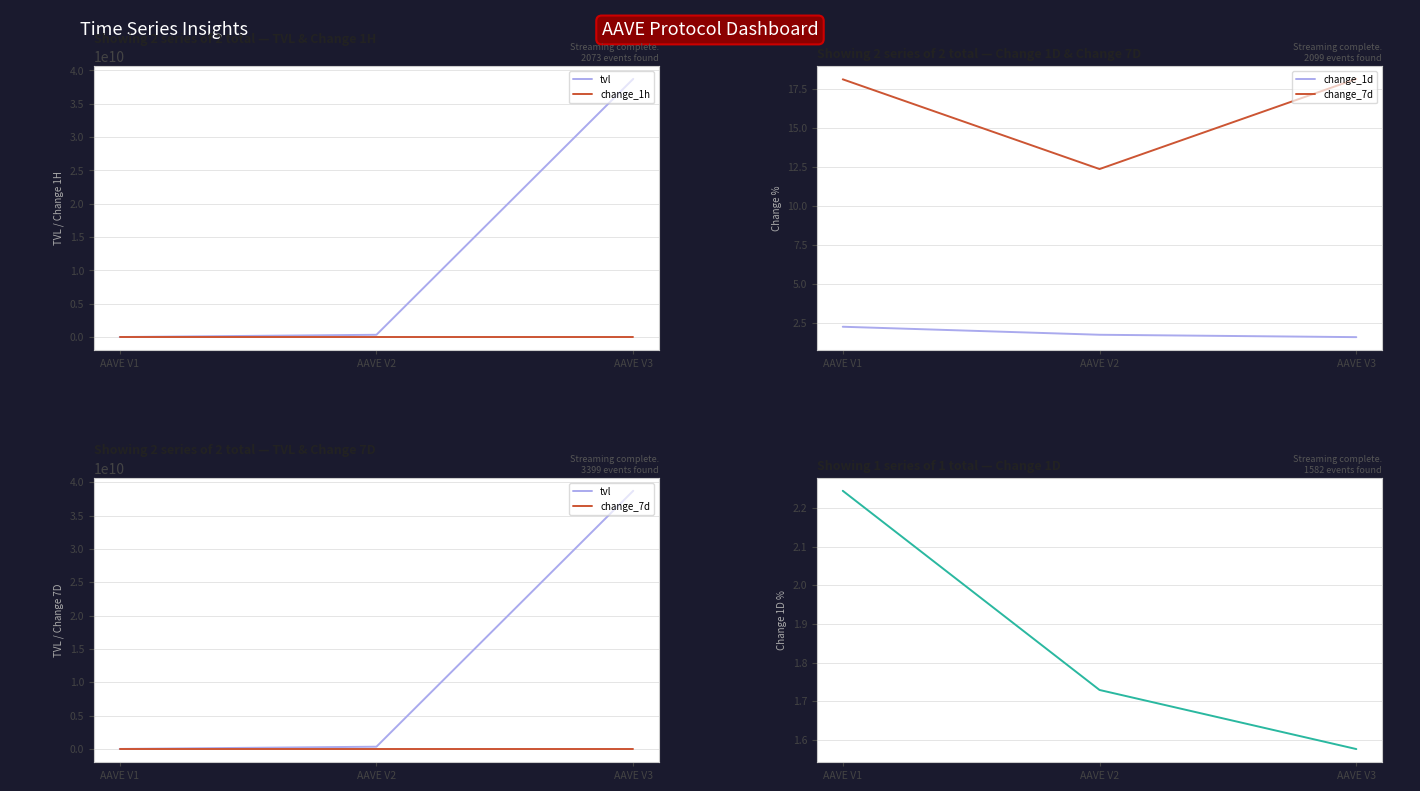

What is the difference between the maximum and second lowest values in the change_1h series?

0.3